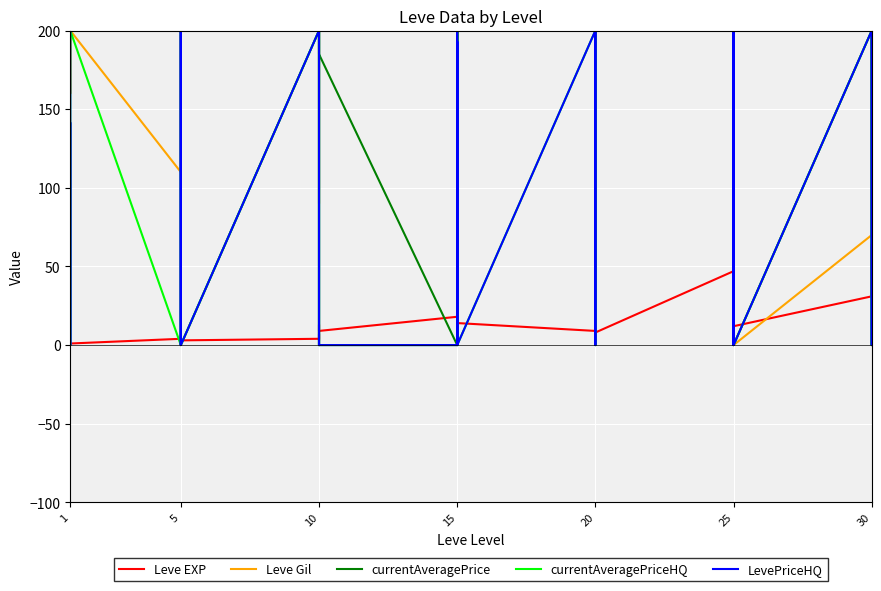

At which label is LevePriceHQ closest to 100?

1